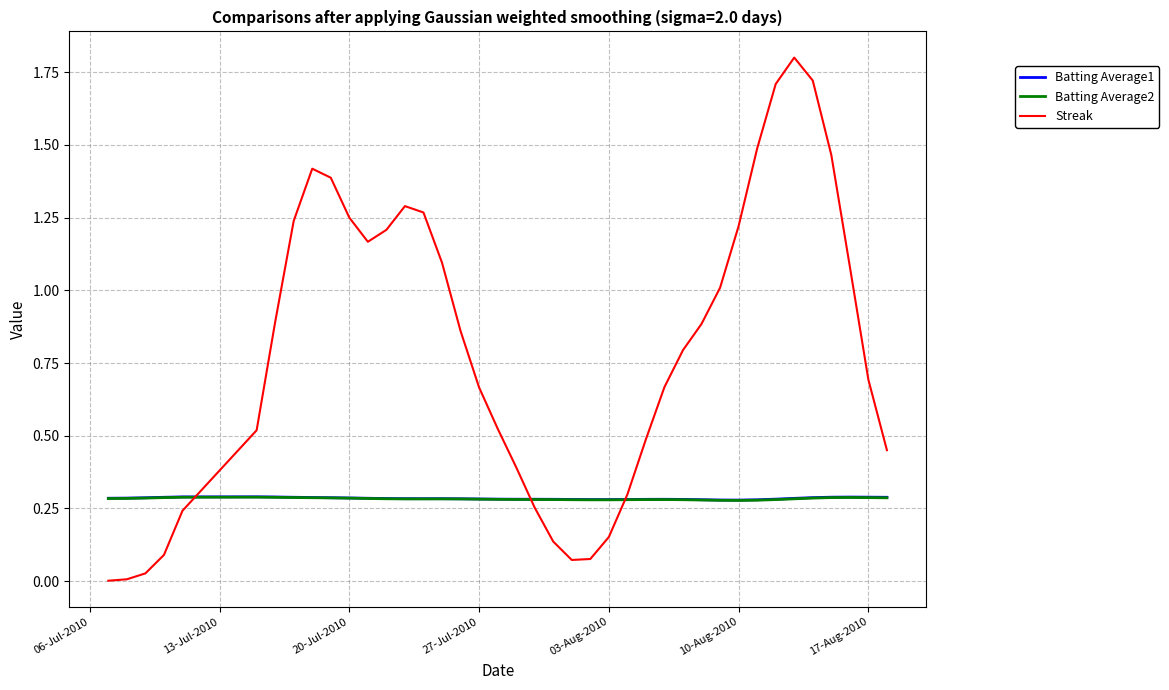

Which series has the widest spread of values?

Streak